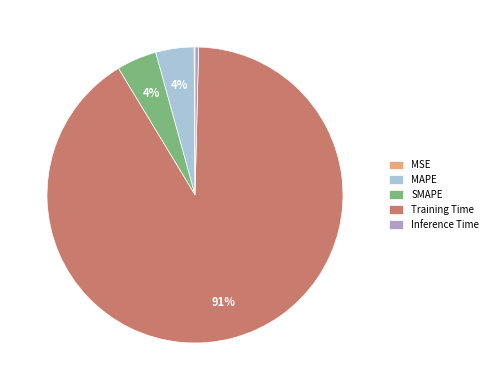

To the nearest percent, what portion does SMAPE represent?

4%